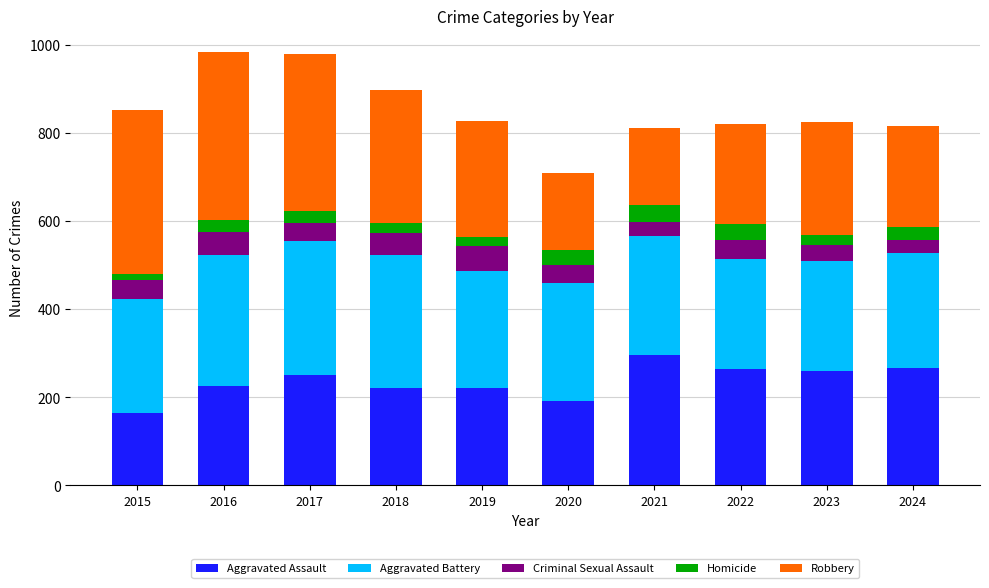

How many bars are there in total?

10